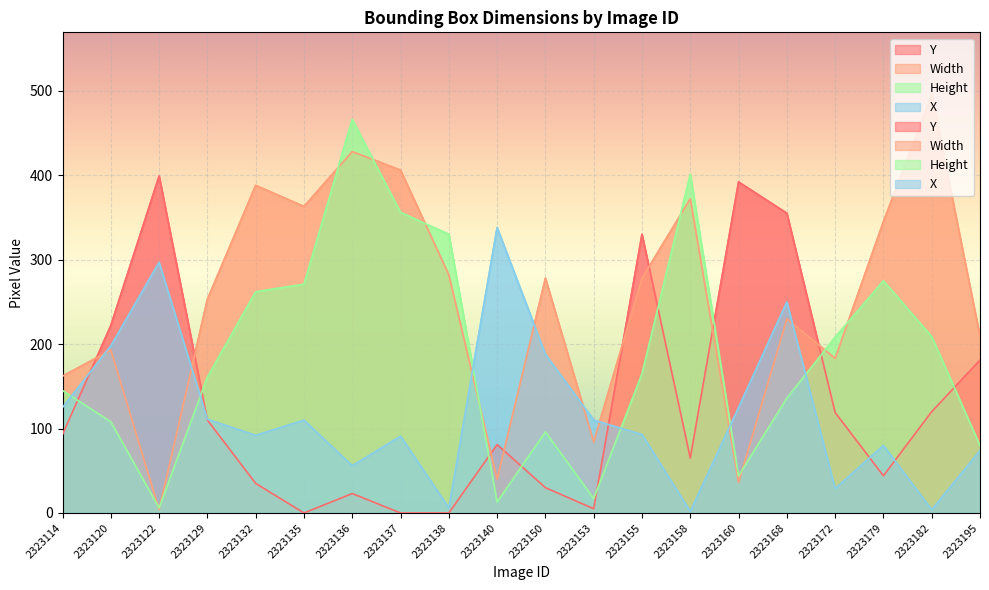

Reading left to right, transcribe all the data shown in this chart.

Y: 2323114=93	2323120=222	2323122=399	2323129=110	2323132=35	2323135=0	2323136=23	2323137=0	2323138=0	2323140=81	2323150=30	2323153=5	2323155=330	2323158=65	2323160=392	2323168=355	2323172=119	2323179=44	2323182=120	2323195=181
Width: 2323114=162	2323120=193	2323122=4	2323129=253	2323132=388	2323135=363	2323136=428	2323137=406	2323138=282	2323140=40	2323150=278	2323153=84	2323155=278	2323158=372	2323160=36	2323168=230	2323172=183	2323179=345	2323182=495	2323195=209
Height: 2323114=145	2323120=108	2323122=6	2323129=161	2323132=262	2323135=271	2323136=466	2323137=356	2323138=330	2323140=13	2323150=96	2323153=17	2323155=165	2323158=401	2323160=44	2323168=136	2323172=208	2323179=275	2323182=209	2323195=80
X: 2323114=125	2323120=198	2323122=297	2323129=111	2323132=92	2323135=110	2323136=56	2323137=91	2323138=6	2323140=338	2323150=188	2323153=110	2323155=93	2323158=2	2323160=125	2323168=250	2323172=29	2323179=80	2323182=4	2323195=74